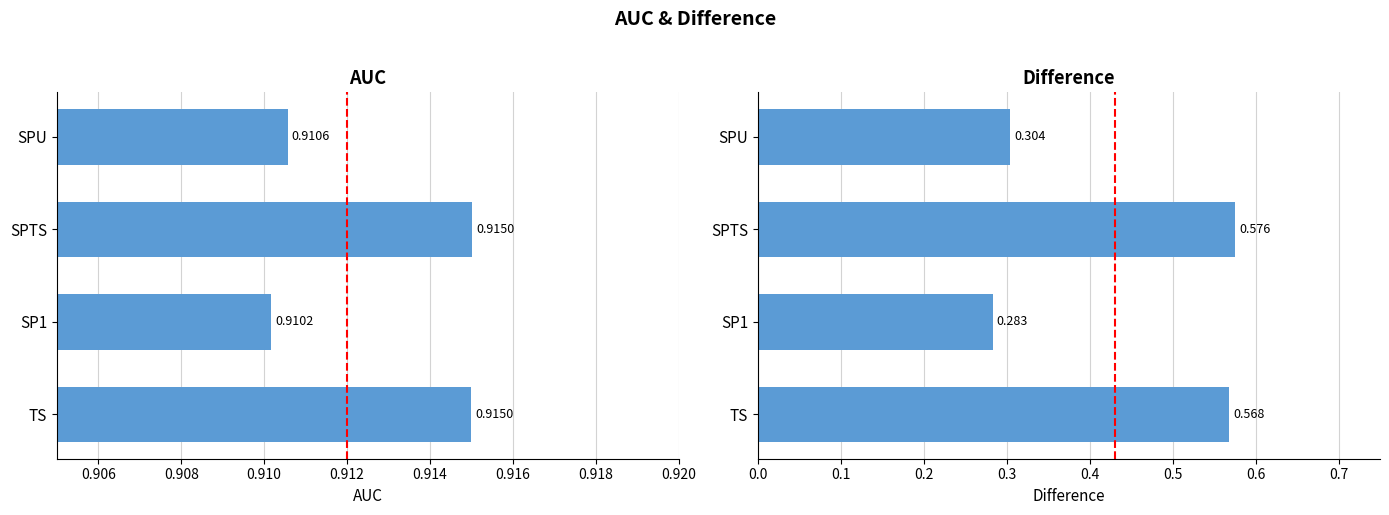

True or false: Difference has a value of 0.3 at SP1.

True